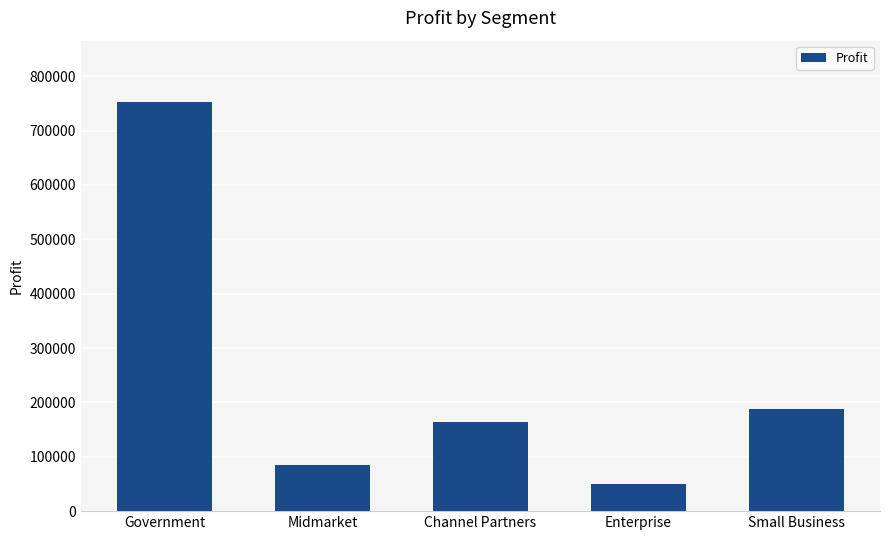

What is the value of the 3rd bar from the left?

164175.0